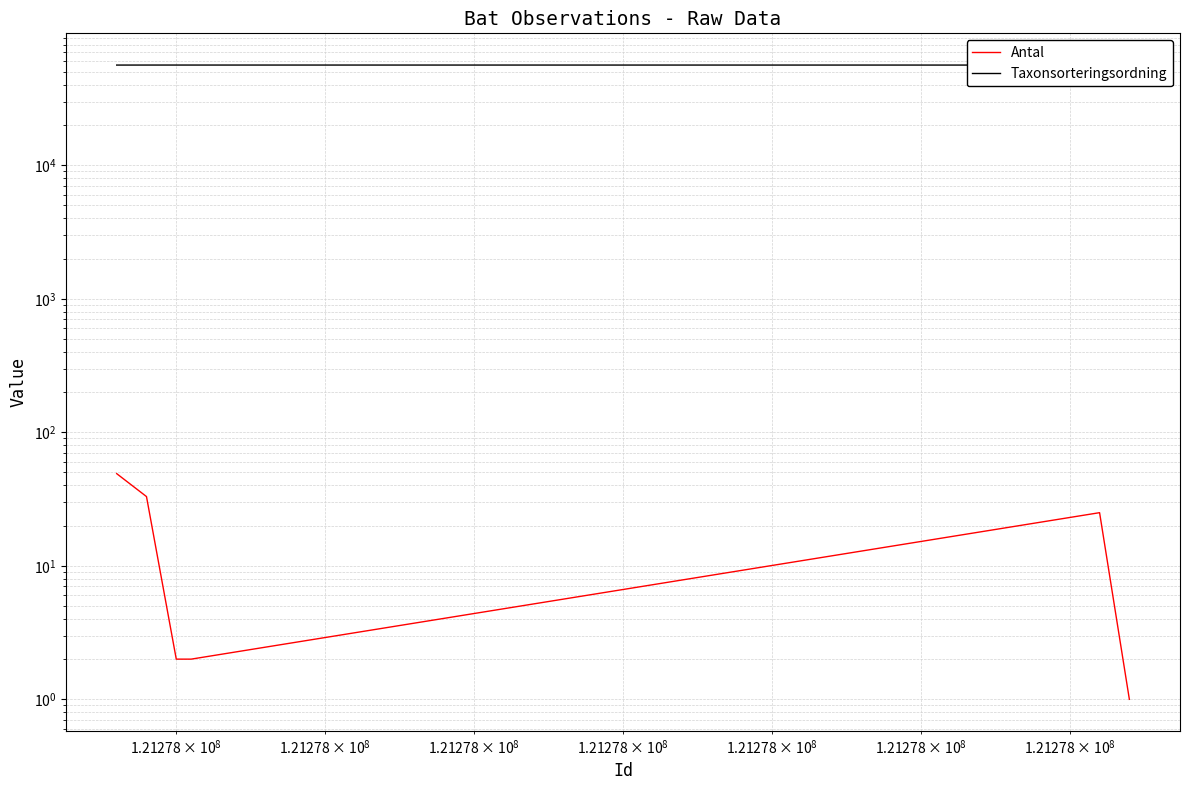

The value of Taxonsorteringsordning at $\mathdefault{10^{8}}$ is 34772. True or false?

False